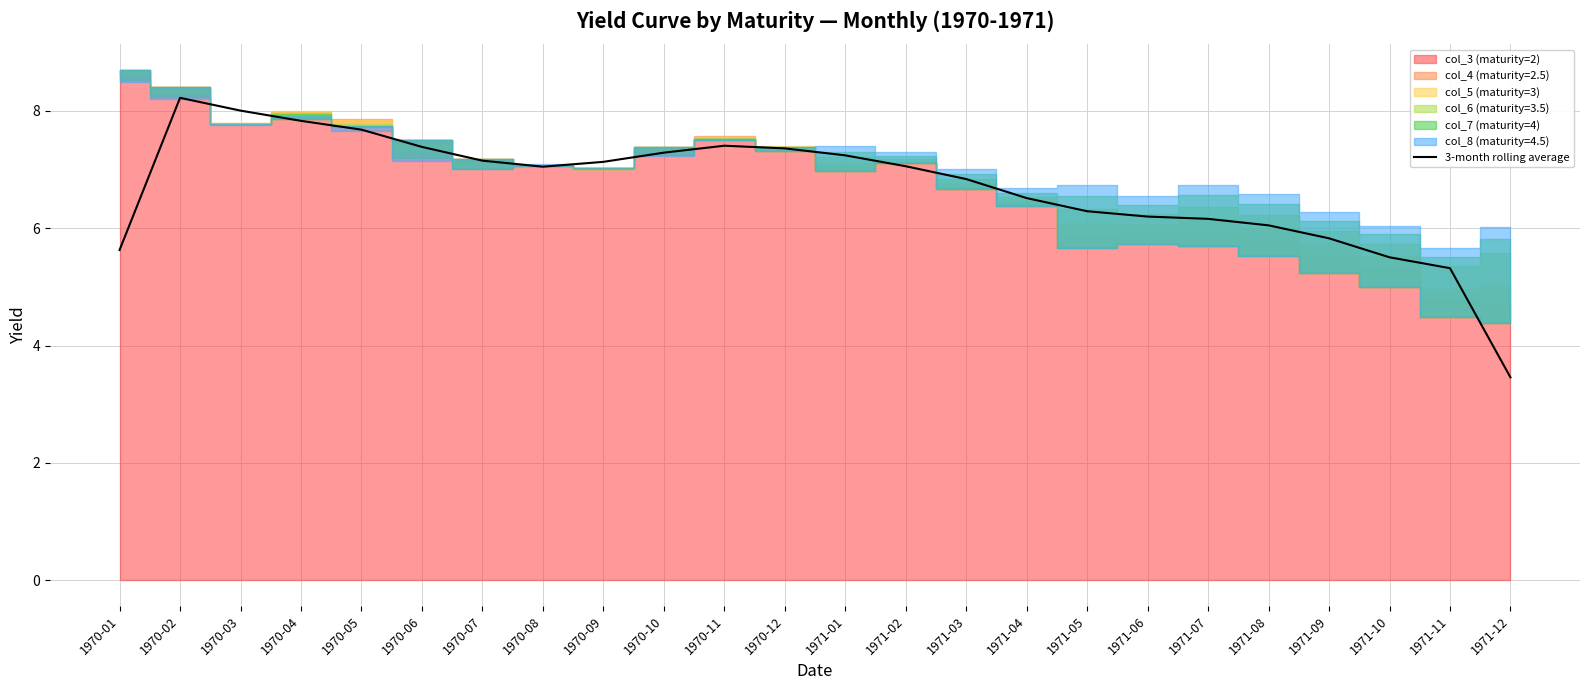

Reading right to left, transcribe all the data shown in this chart.

3.5	5.3	5.5	5.8	6.0	6.2	6.2	6.3	6.5	6.8	7.1	7.2	7.4	7.4	7.3	7.1	7.0	7.2	7.4	7.7	7.8	8.0	8.2	5.6